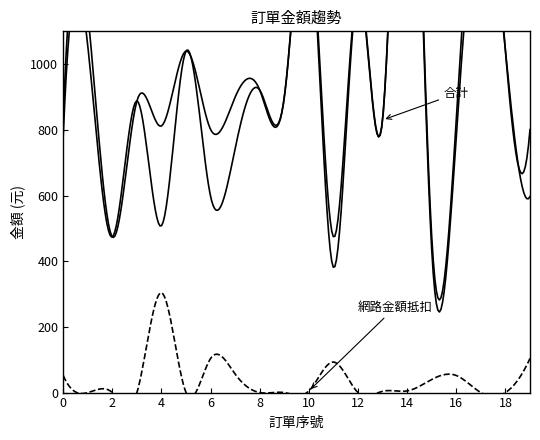

Is this an area chart (filled region under the line)?

No